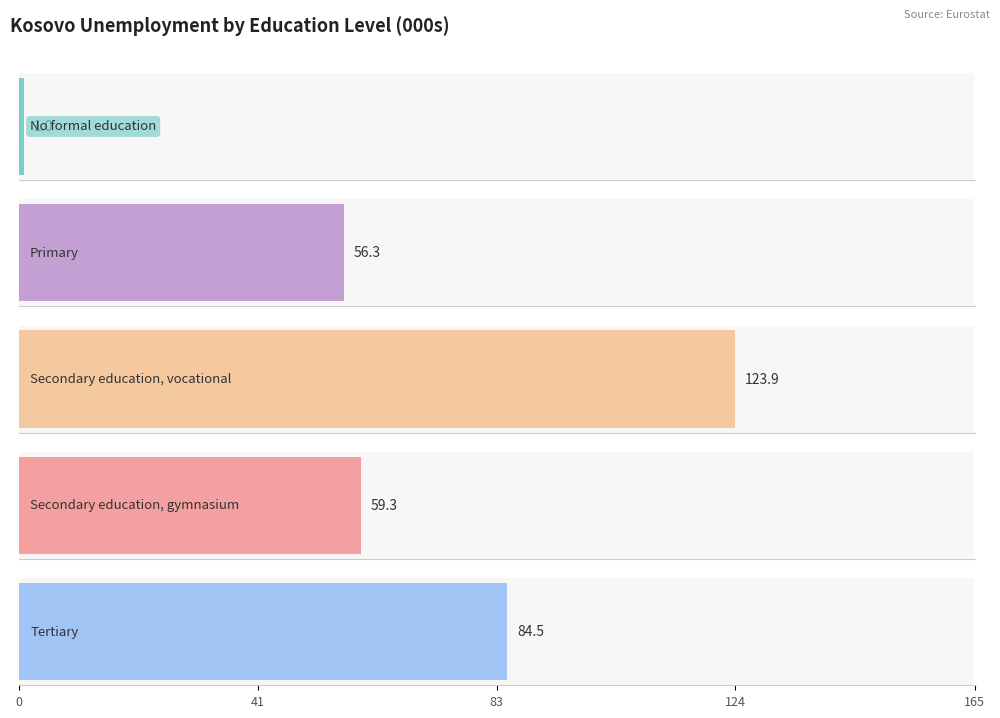

The value of Tertiary at 2013 is 23.2. True or false?

False